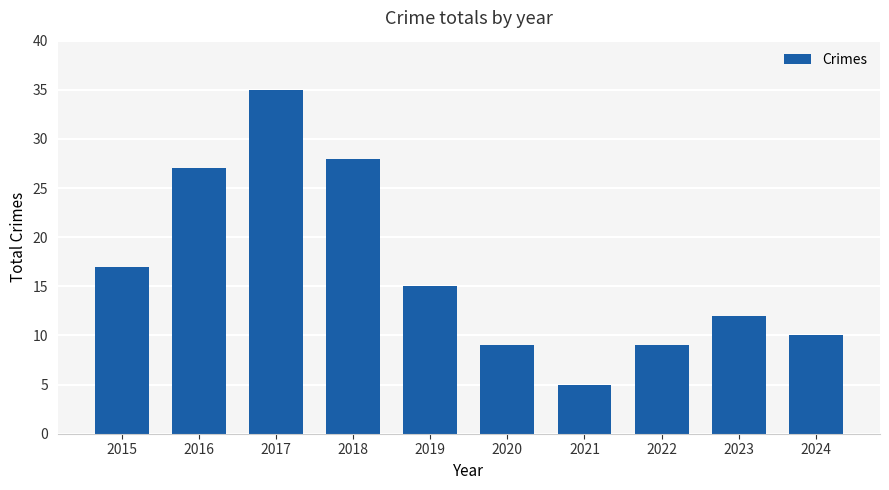

Where does the data first go above 15?

2015